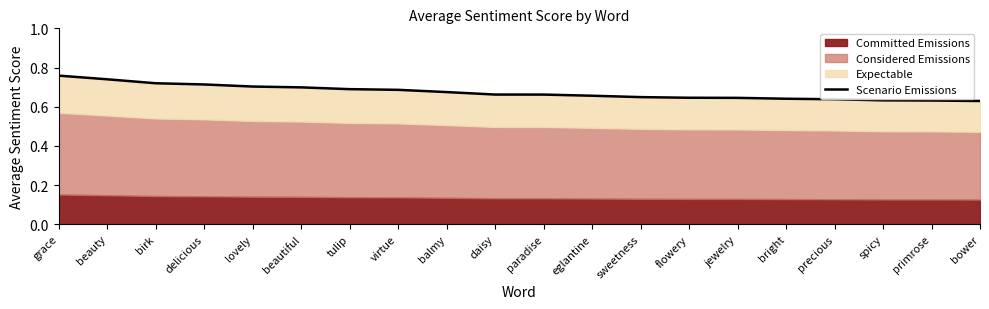

What position from the left is bower?

20